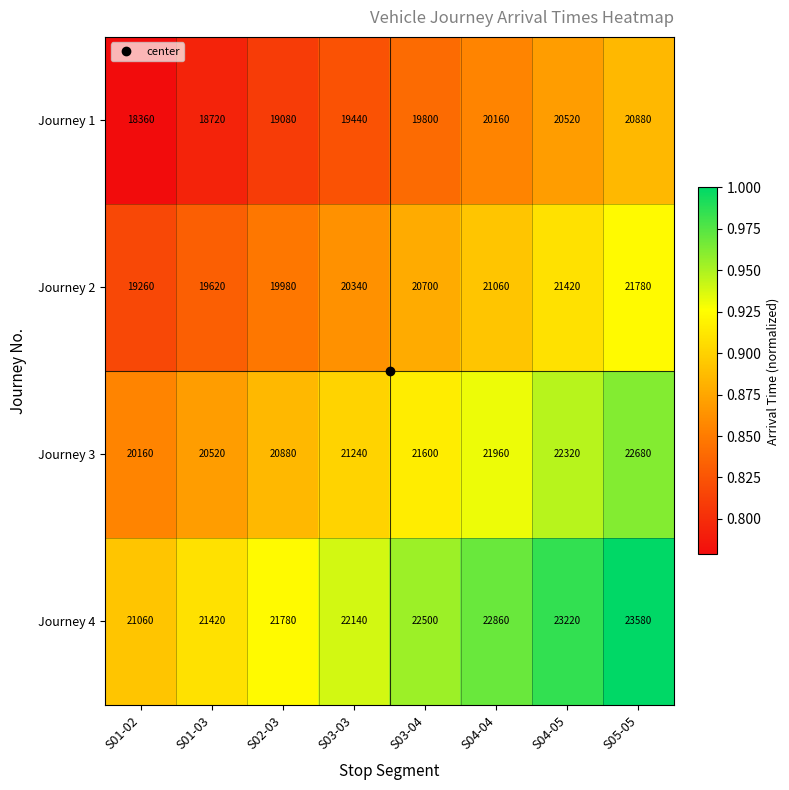

What is the maximum value shown in the chart?

23580